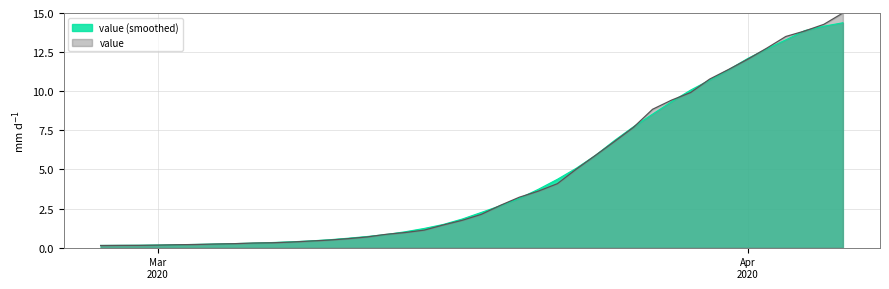

Count the number of categories in the chart.

40